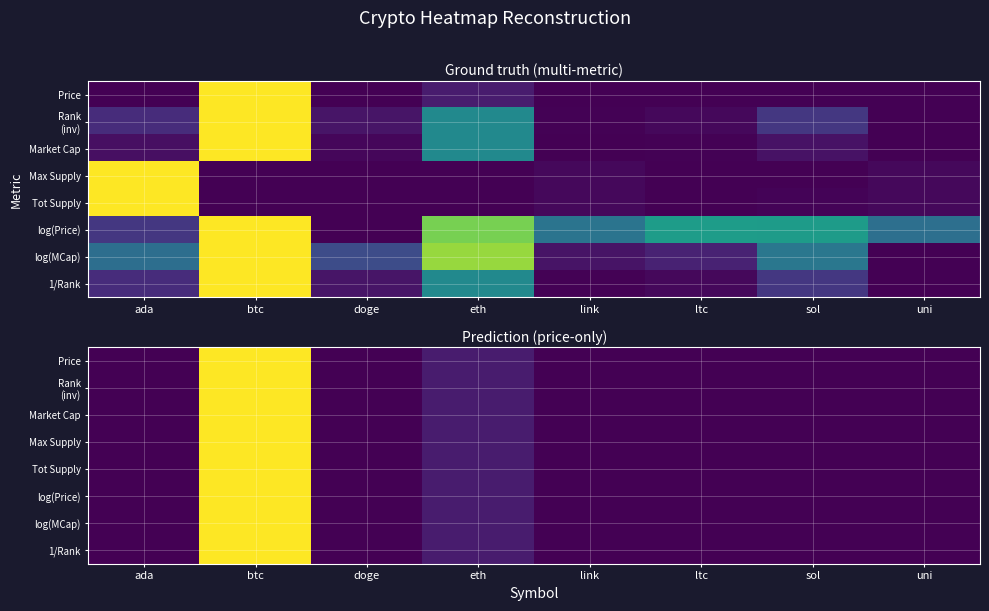

Is the value of log(MCap) at ada greater than the value of Price at uni?

No